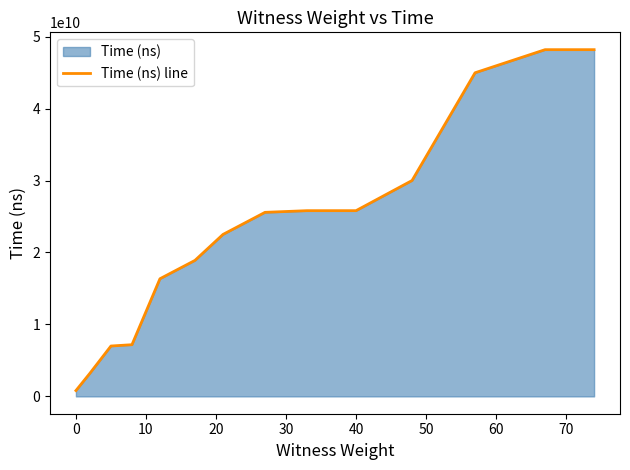

What is the greatest value displayed?

48190442100